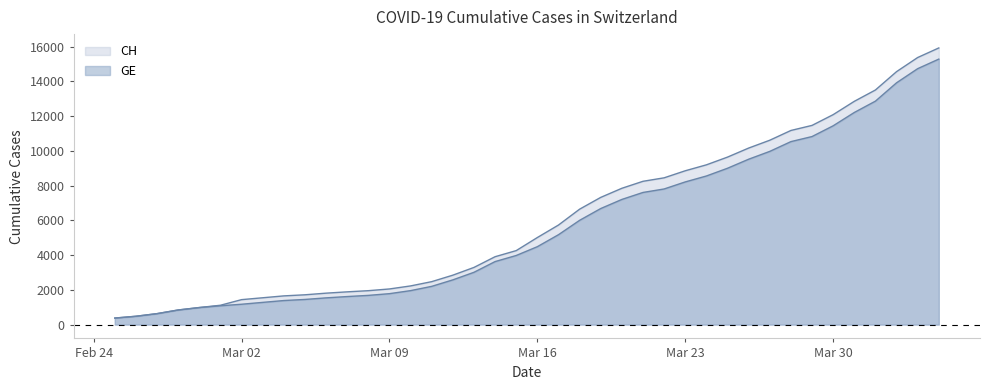

True or false: GE and CH cross at least once.

False